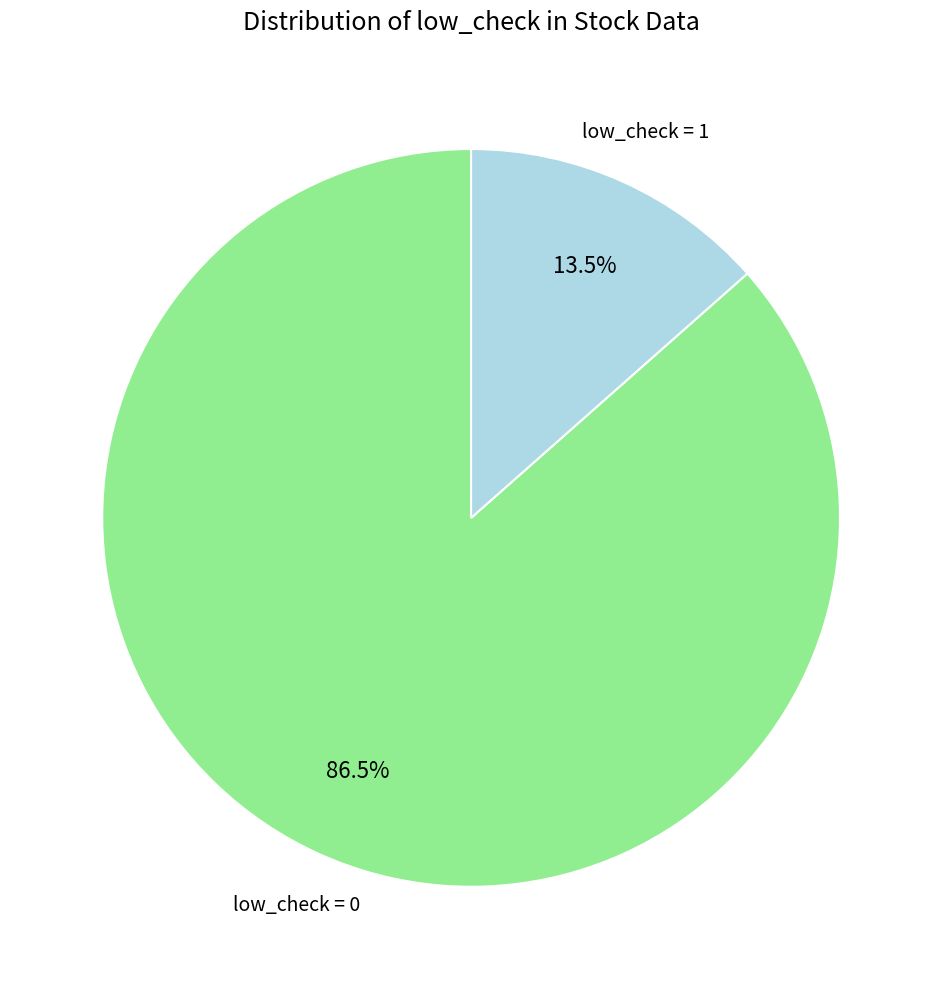

Count the number of slices in the pie.

2